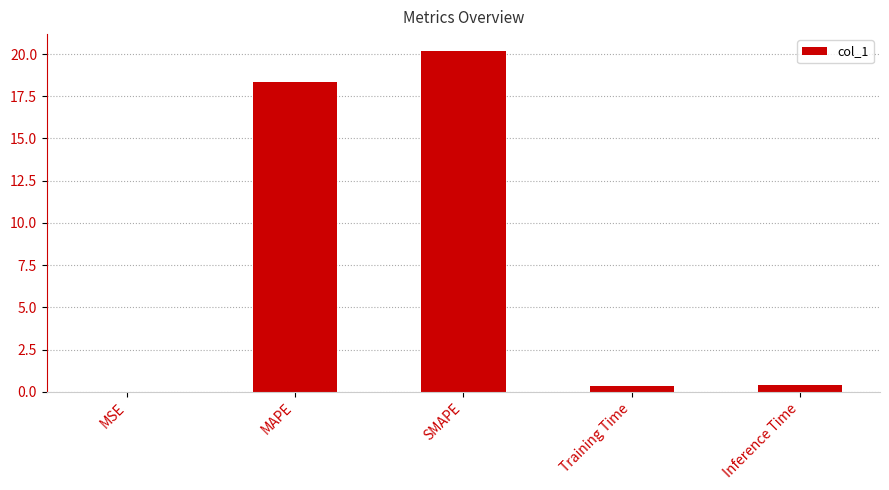

Between SMAPE and MAPE, which is larger?

SMAPE